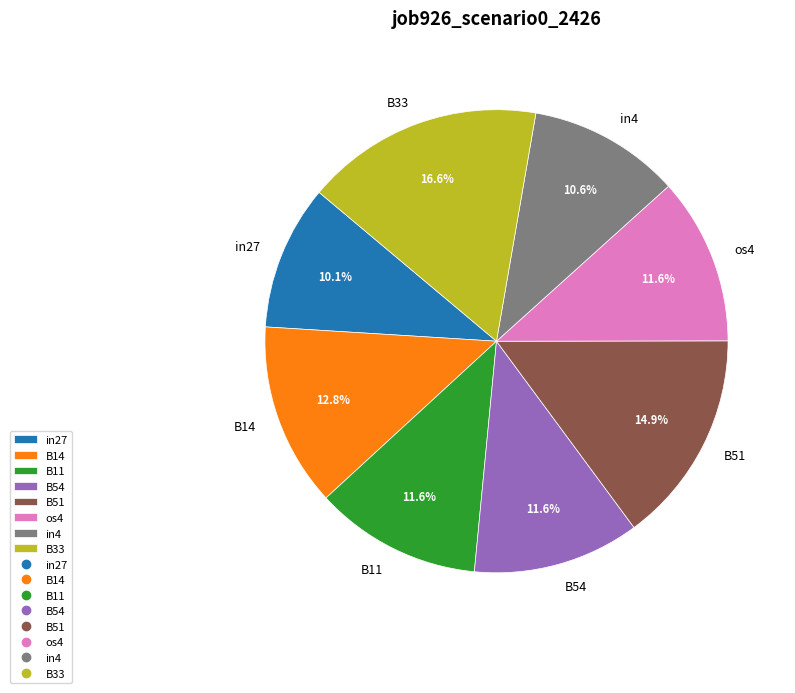

Which category has the biggest portion of the pie?

B33